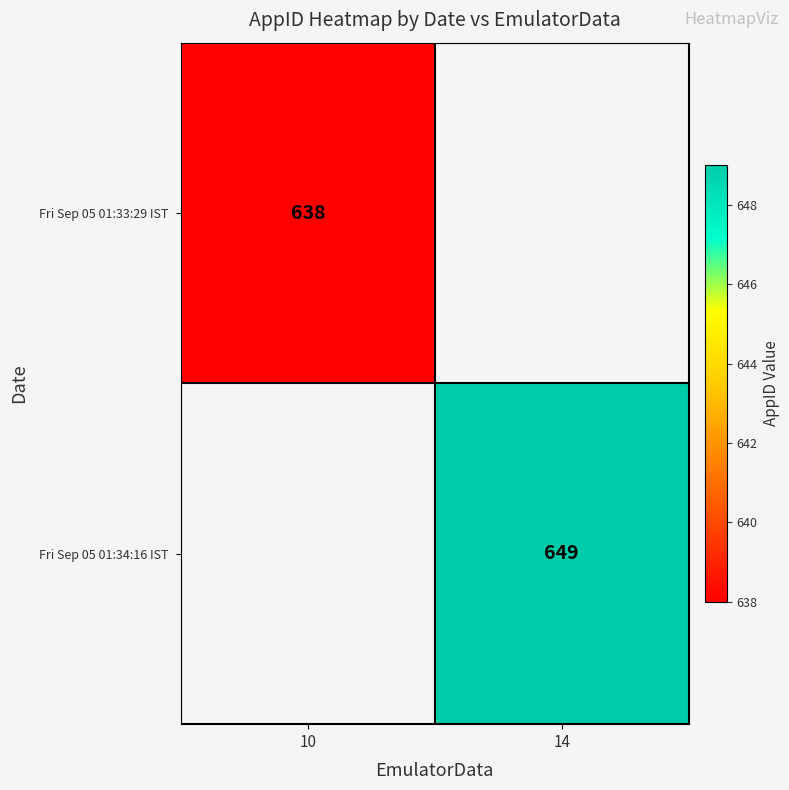

True or false: Fri Sep 05 01:34:16 IST has a value of 649.0 at 14.

True